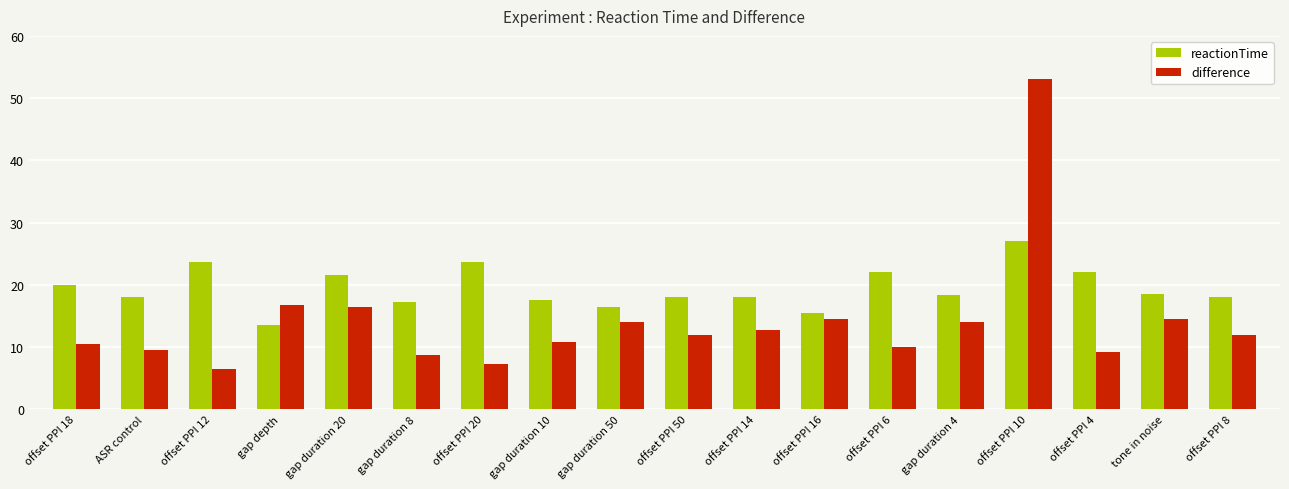

What is the average value of the difference series?

14.0